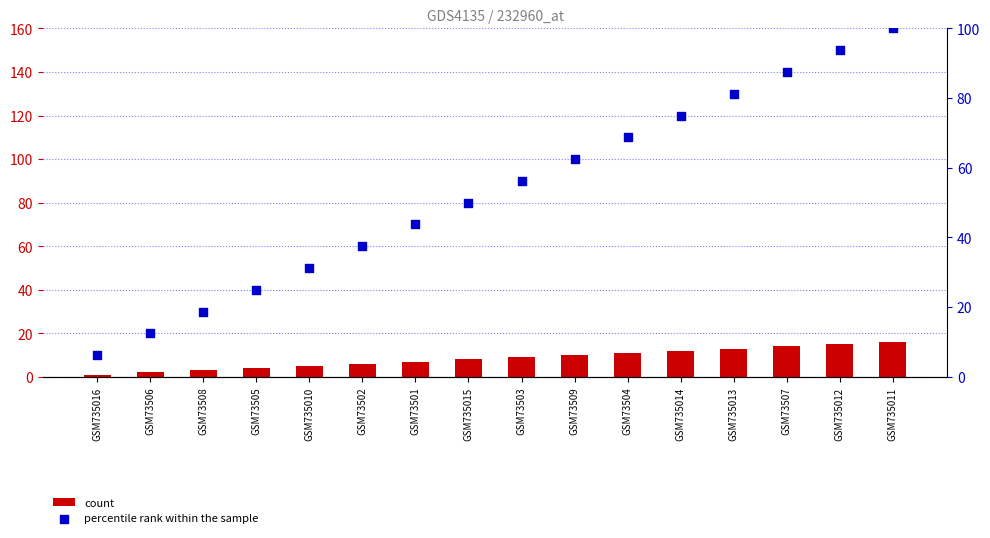

Which series has the largest total across all categories?

percentile rank within the sample